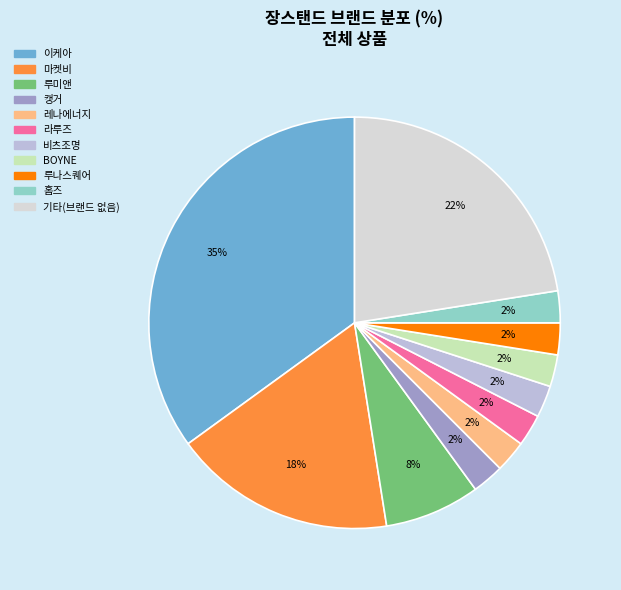

To the nearest percent, what is the average slice percentage?

9%